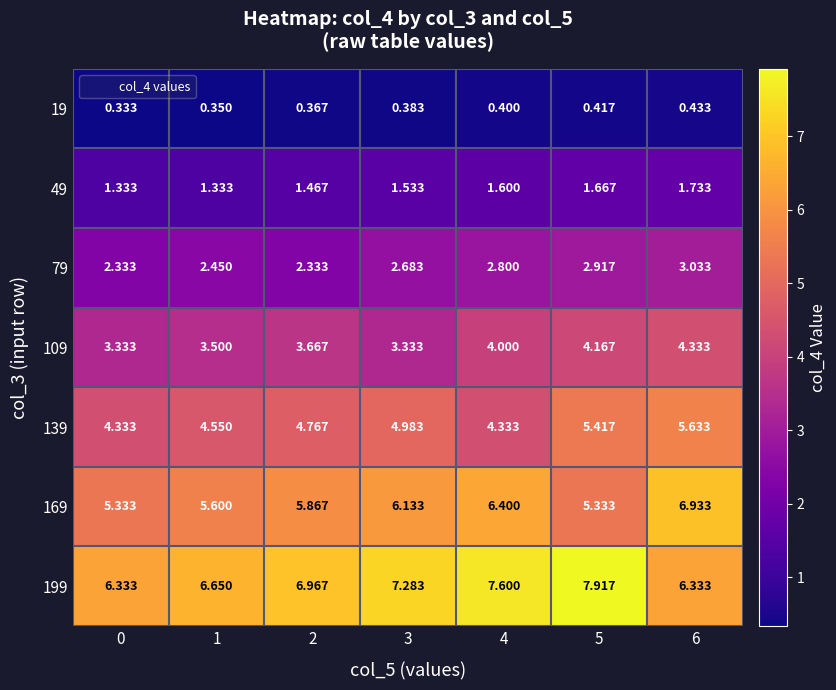

What is the spread (max minus min) of values at 6?

6.5